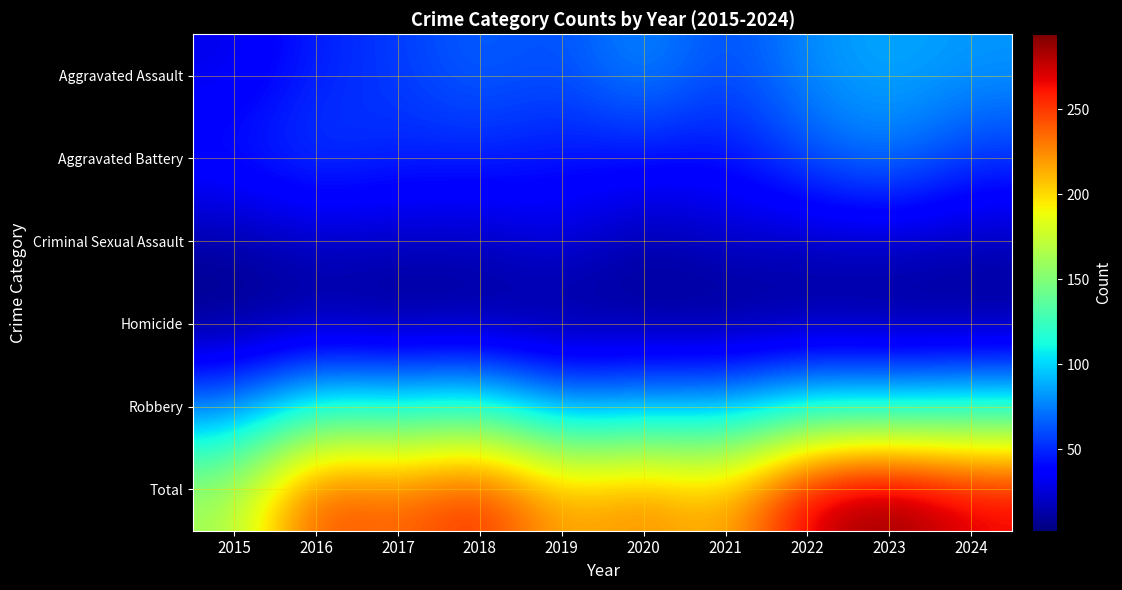

What is the difference between the highest and lowest values at 2020?

224